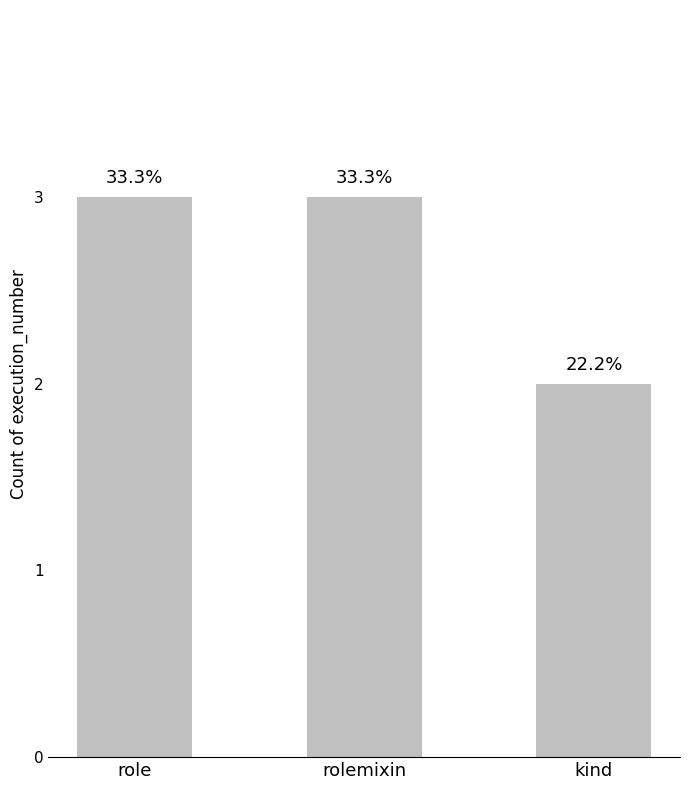

Reading right to left, extract all data points from this chart.

kind=2	rolemixin=3	role=3